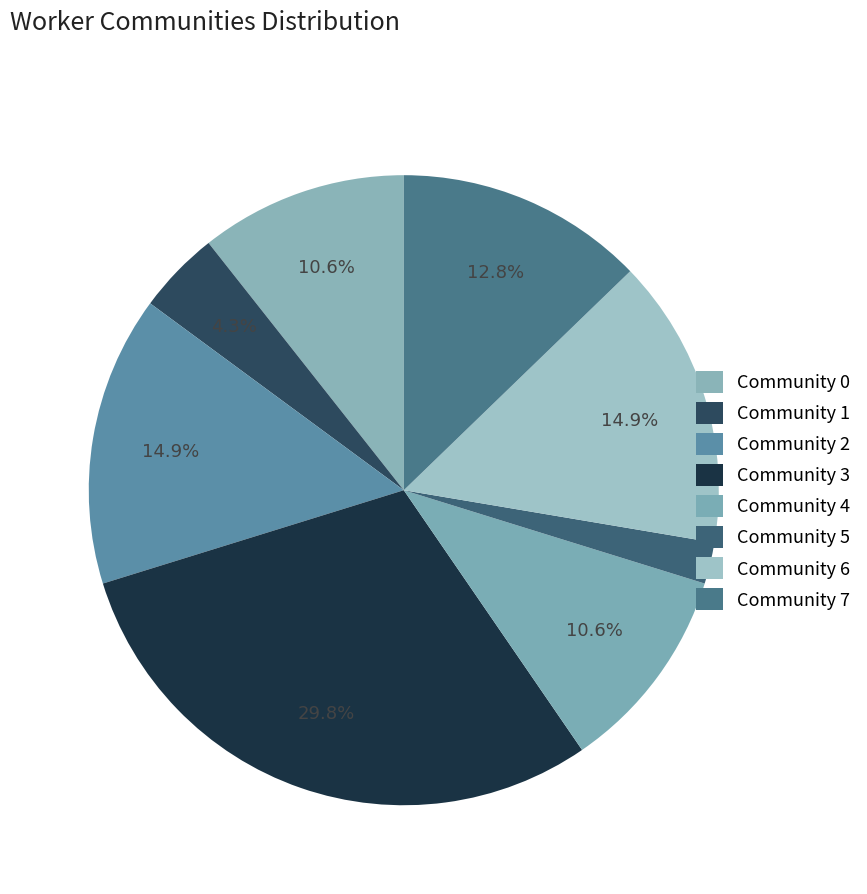

Count the number of slices in the pie.

8